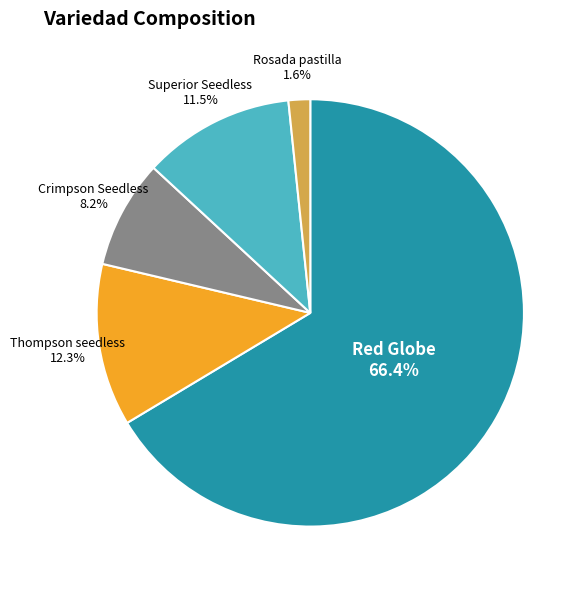

Is there a majority slice in this chart?

Yes